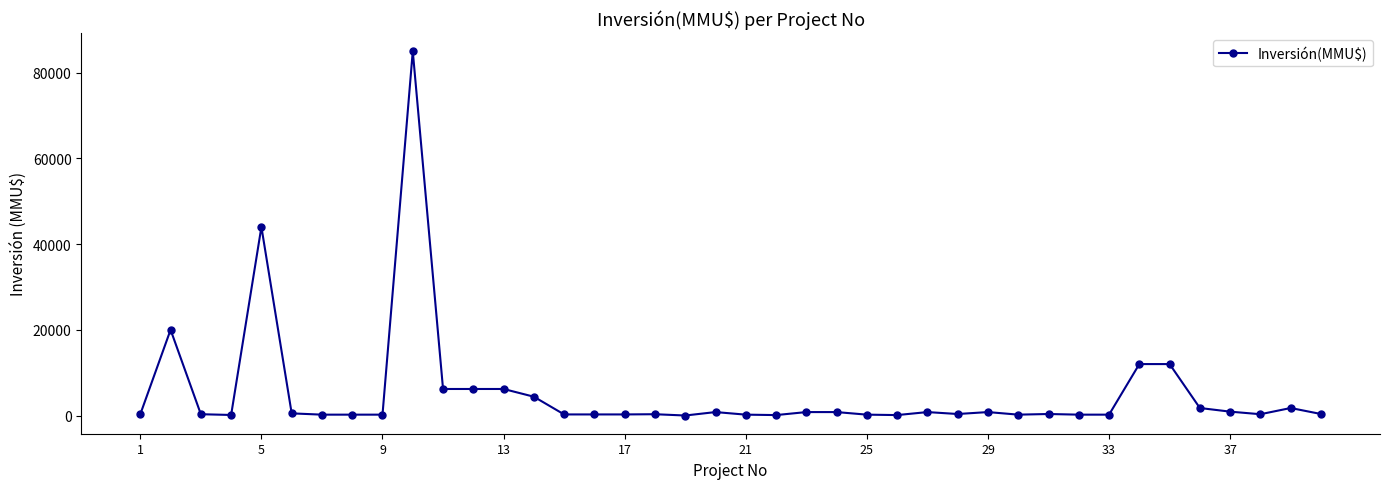

What is the sum of all values?

209778